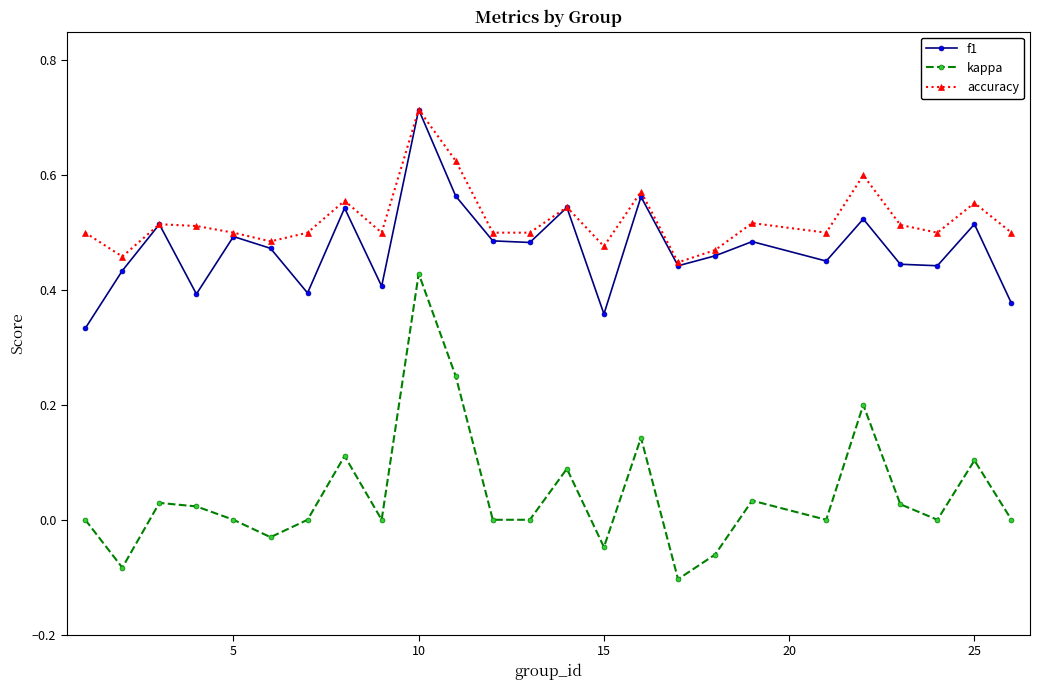

True or false: kappa has more than 0 interior local peaks.

True